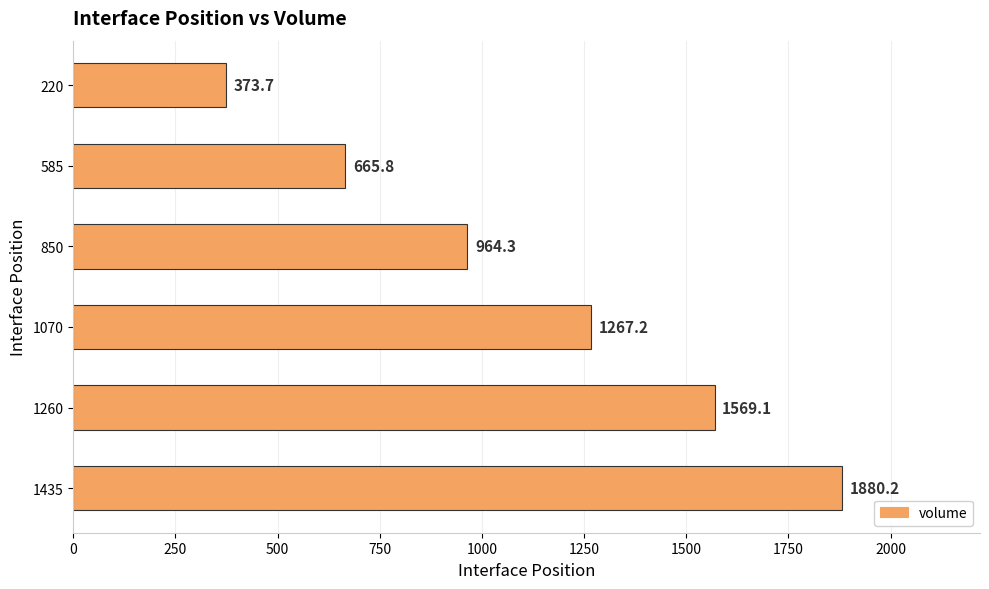

What is the smallest value displayed?

373.7